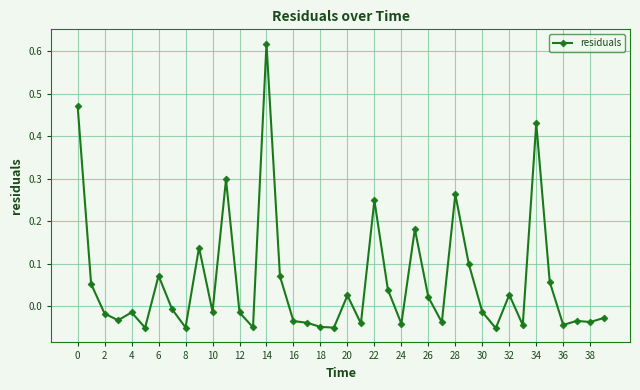

Is this an area chart (filled region under the line)?

No